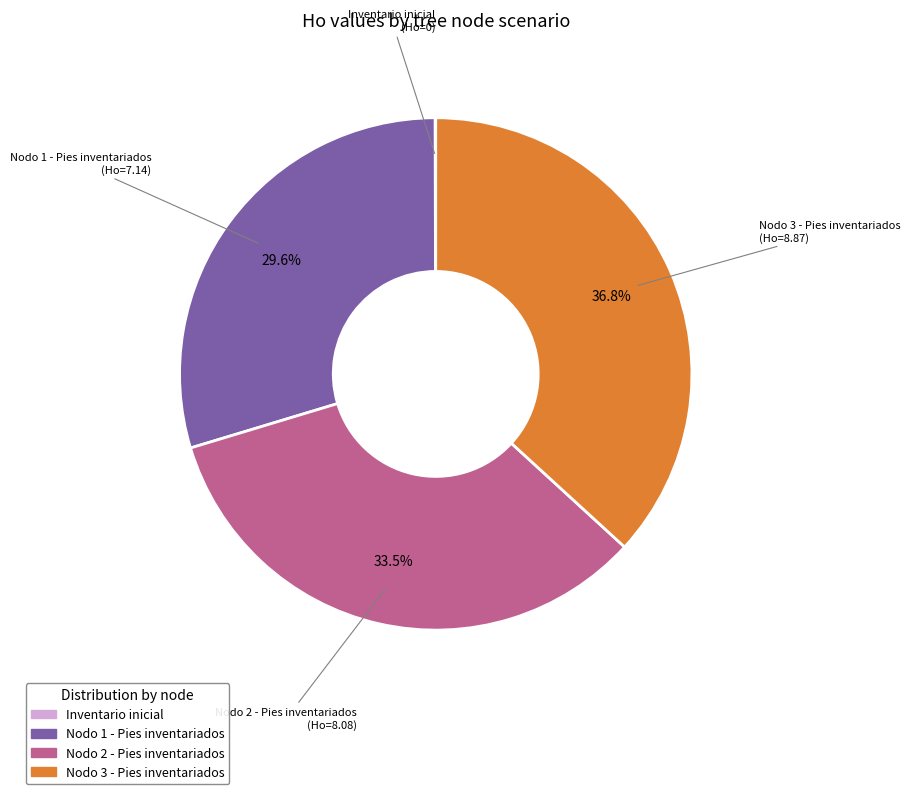

Is there a majority slice in this chart?

No